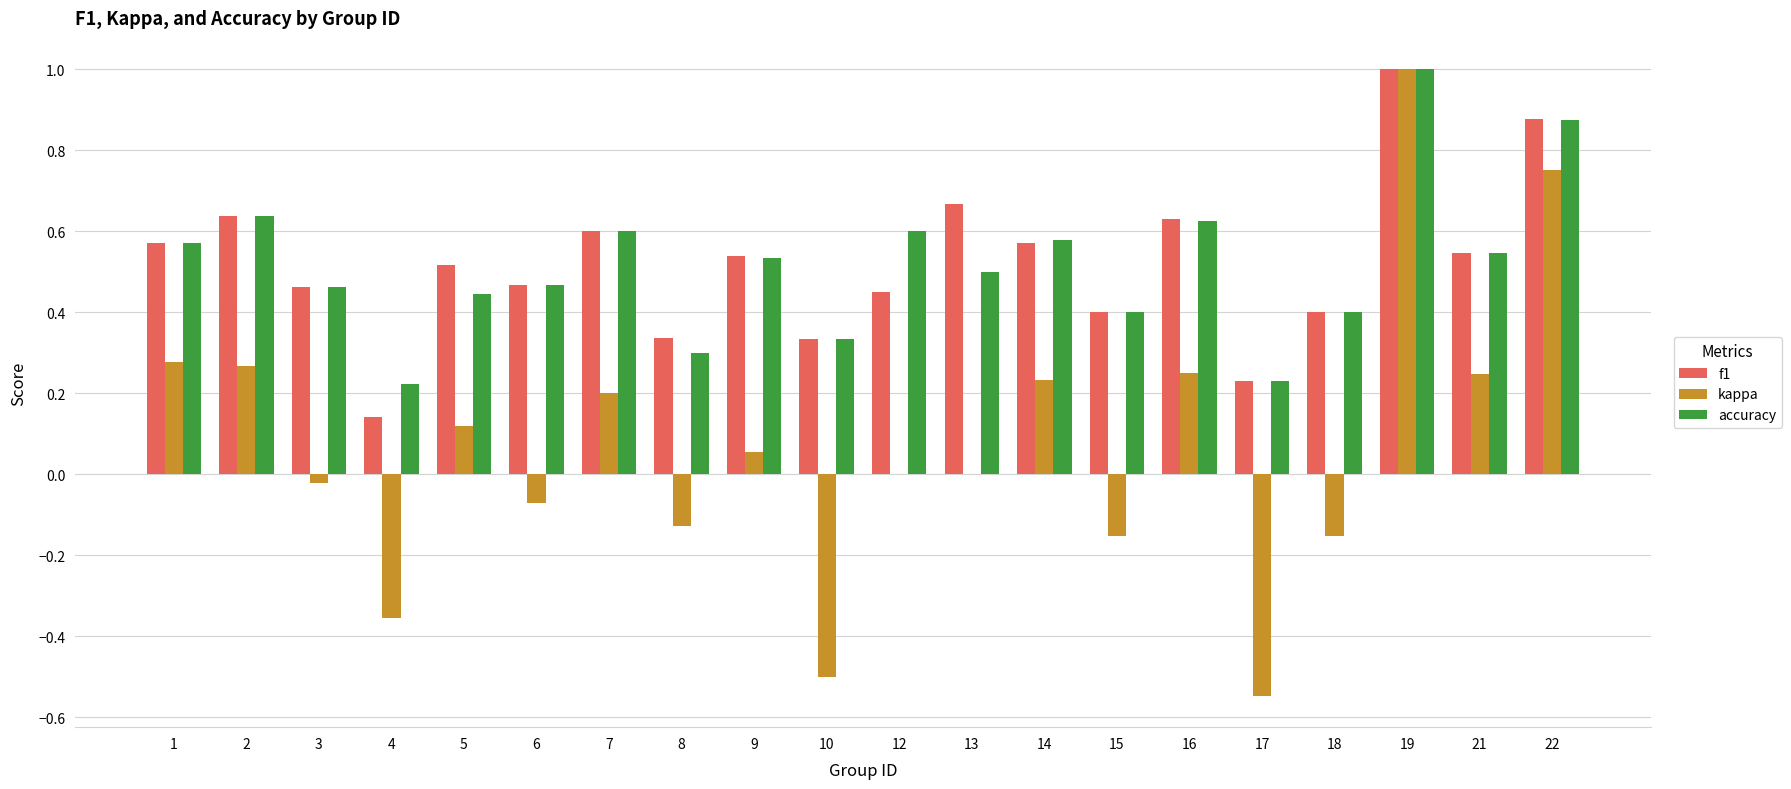

How many accuracy values are between 0 and 1?

20